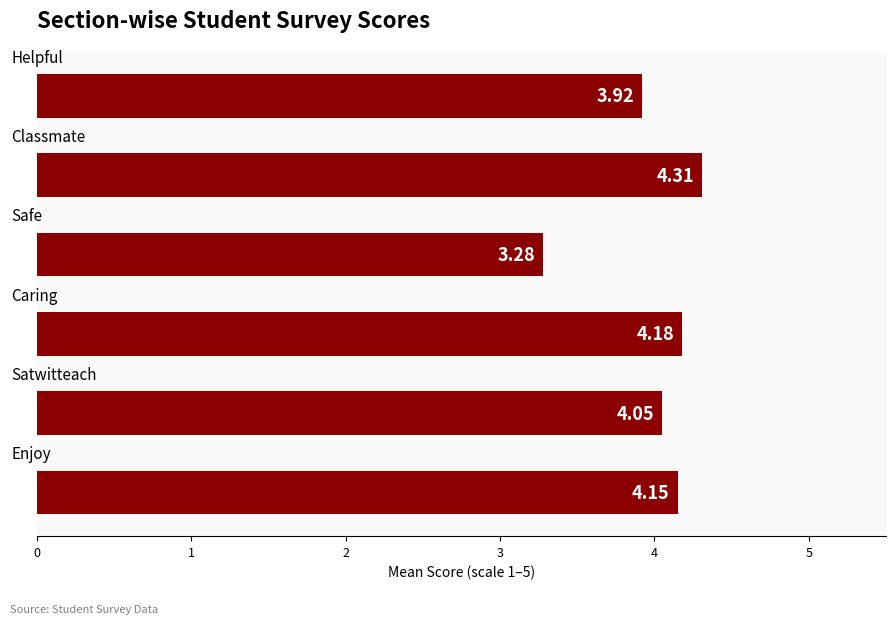

What is the sum of all values?

23.9